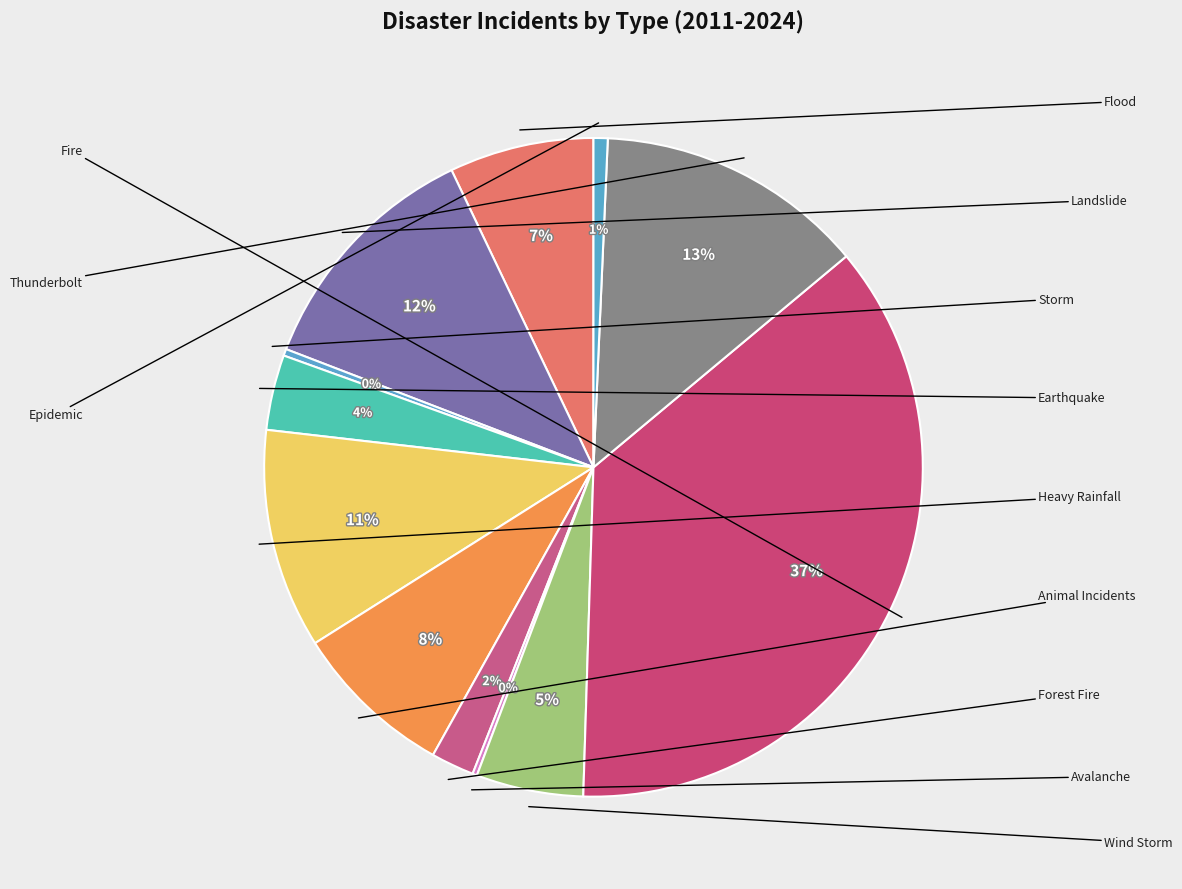

To the nearest percent, what is the difference between the largest and smallest slice percentages?

36%